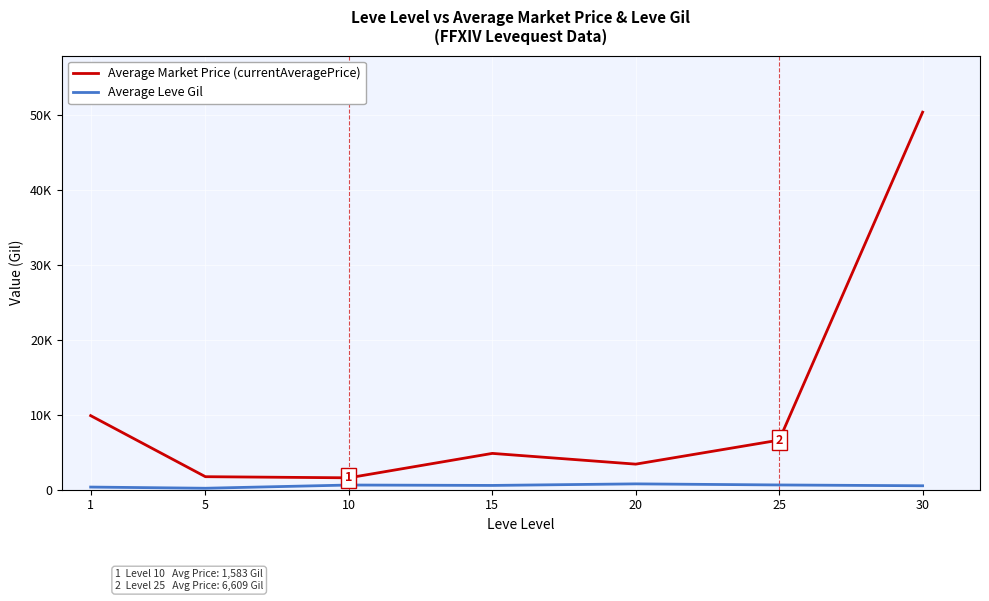

What is the difference between the highest and lowest values at 25?

5978